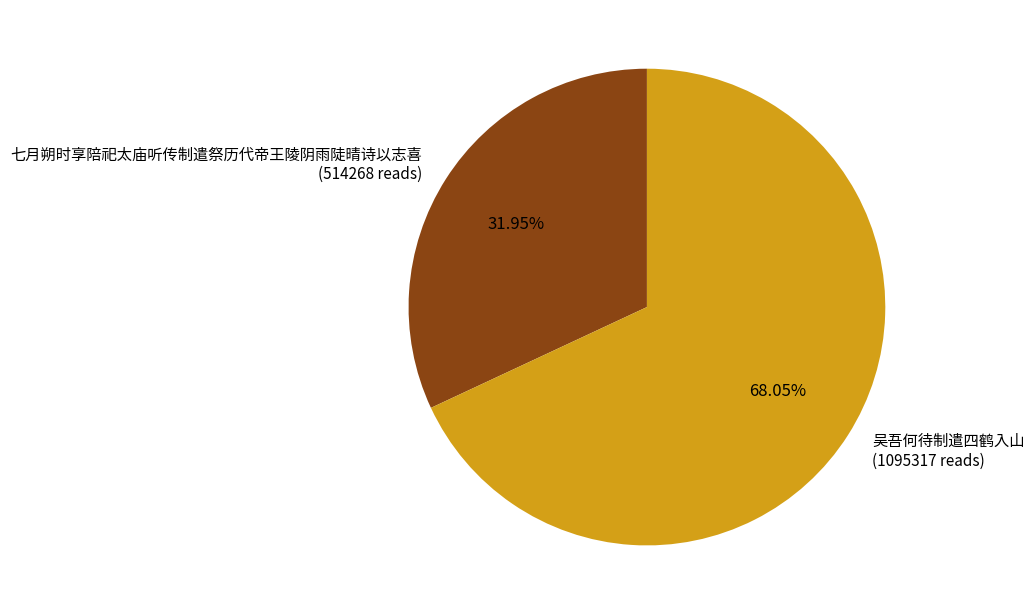

Which category has the smallest portion of the pie?

七月朔时享陪祀太庙听传制遣祭历代帝王陵阴雨陡晴诗以志喜